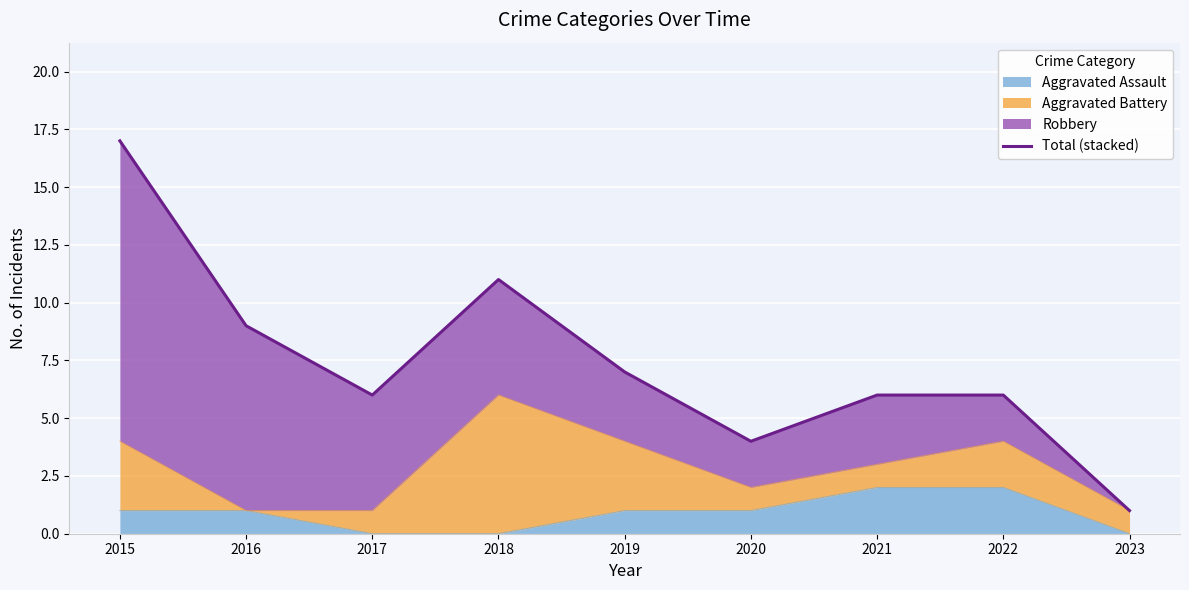

What is the change in value from 2020 to 2021?

+2